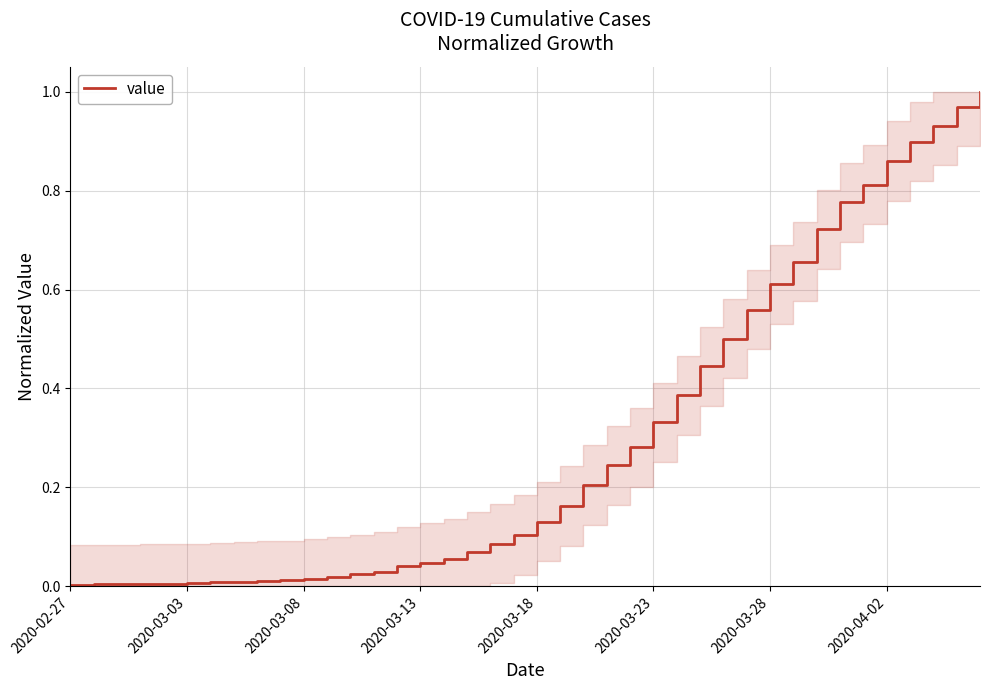

What is the average value?

0.3